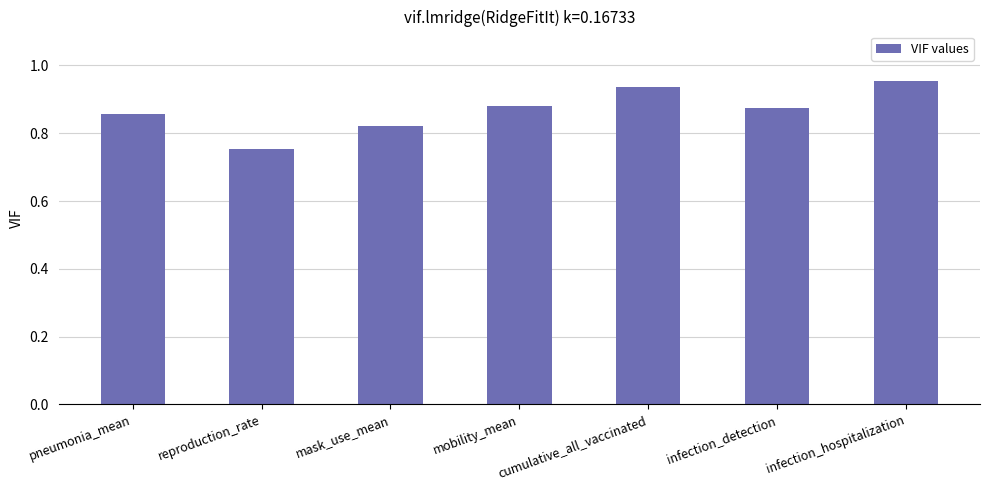

What is the label of the 3rd bar from the left?

mask_use_mean